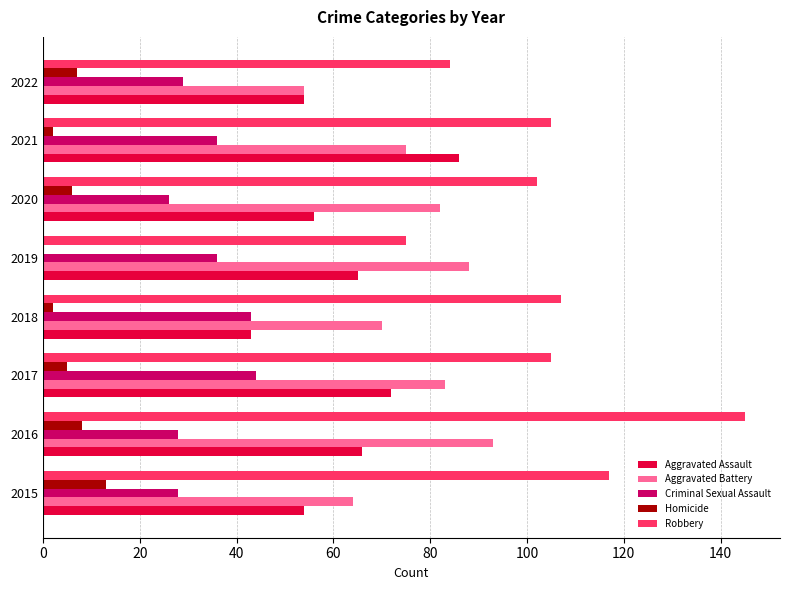

Between 2016 and 2018, which series saw the biggest shift?

Robbery